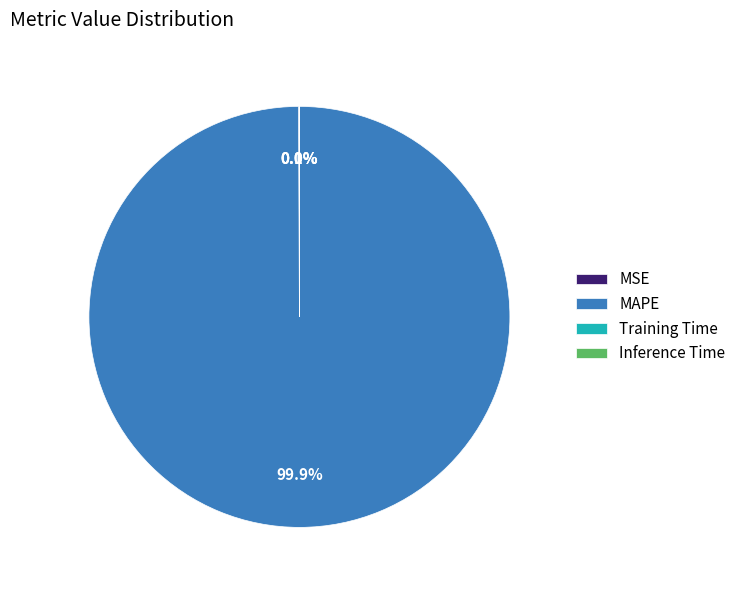

Which slice is the largest?

MAPE